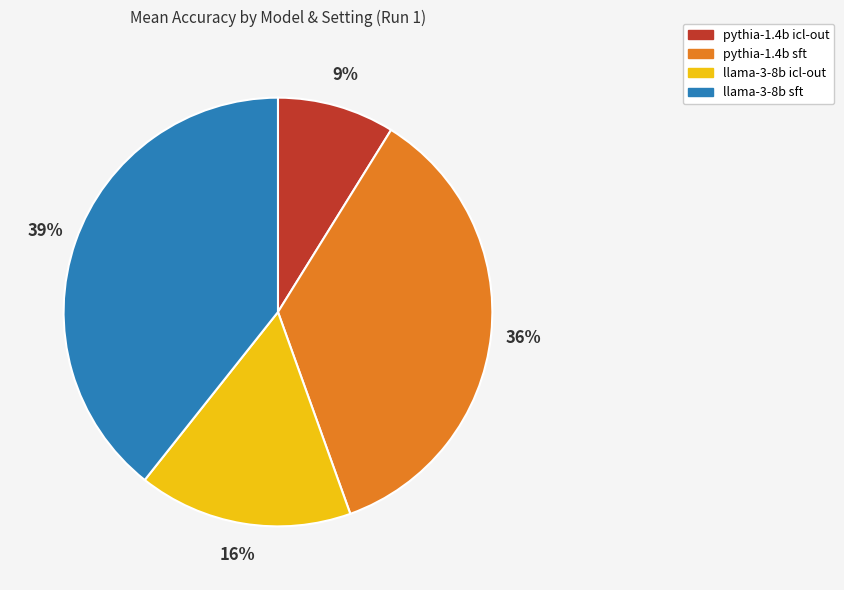

How many segments does this pie chart have?

4